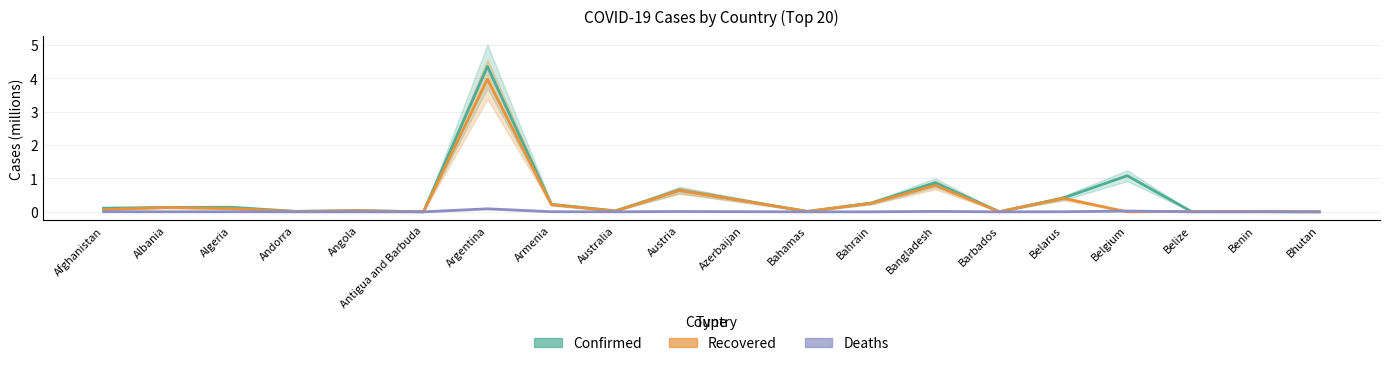

Is it true that Deaths equals 0.0 at Benin?

True